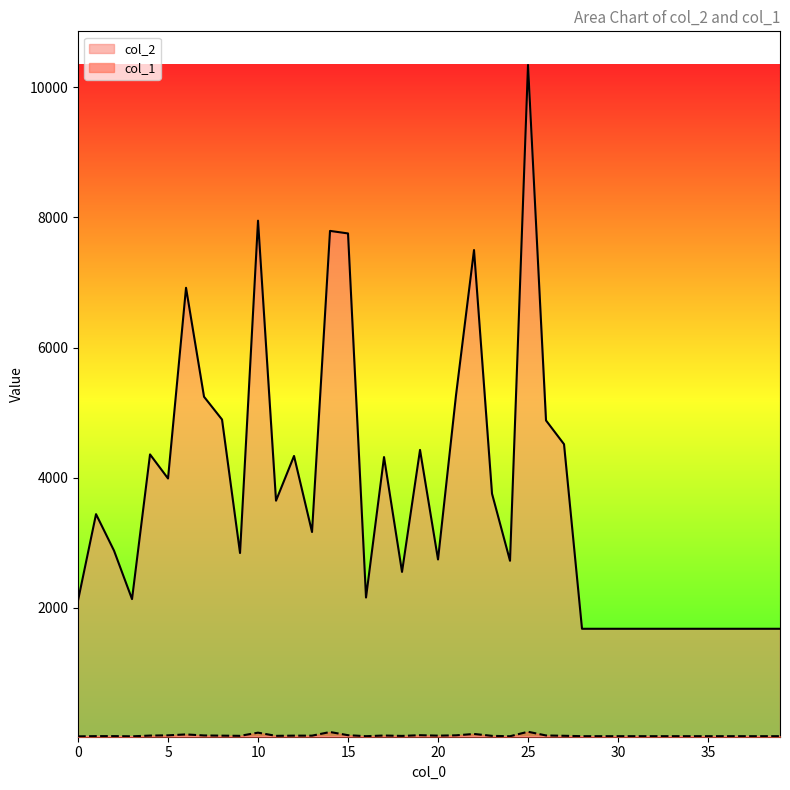

Is it true that col_1 equals 46 at 9?

False